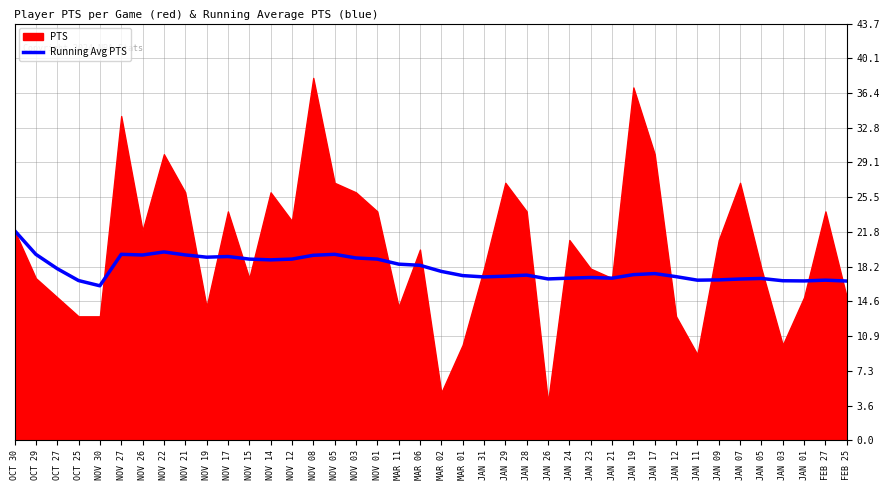

What is the value of the 10th point from the left?

19.2